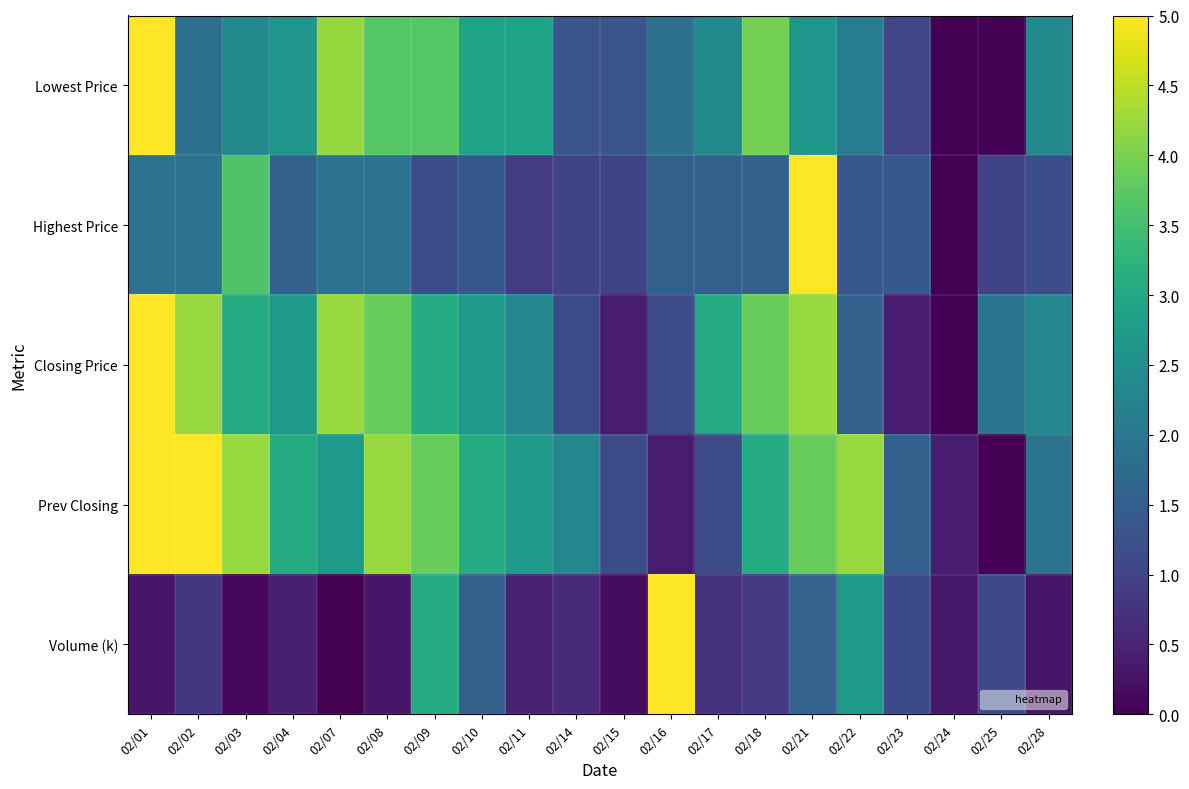

Which label corresponds to the largest value in the chart?

02/01